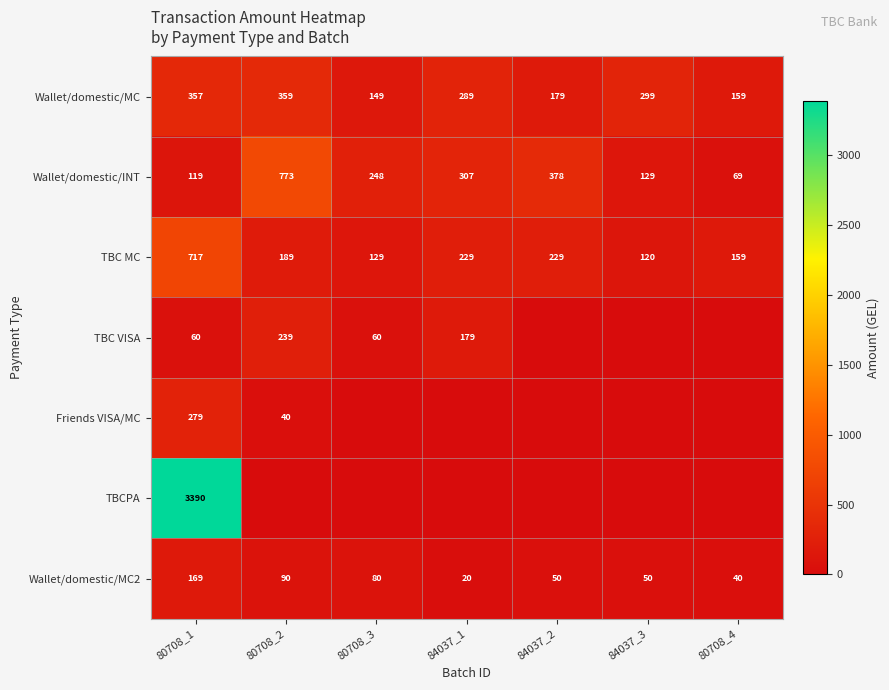

What is the lowest value of the Wallet/domestic/MC2 series?

20